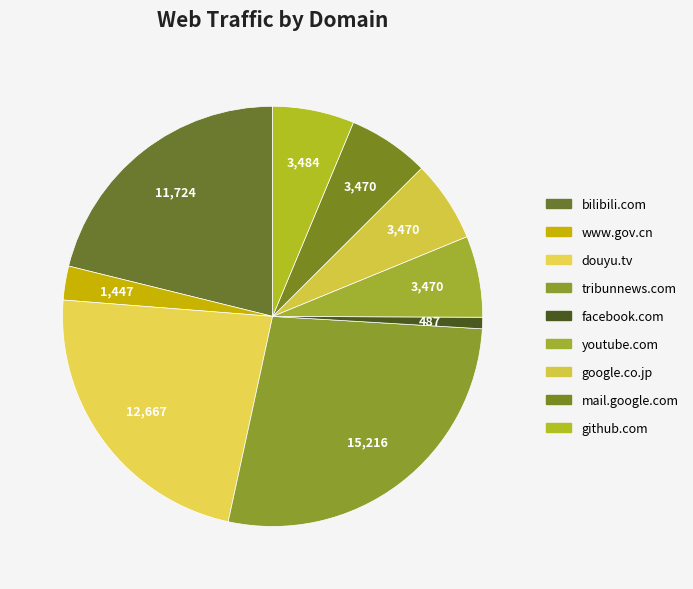

Which category has the biggest portion of the pie?

tribunnews.com